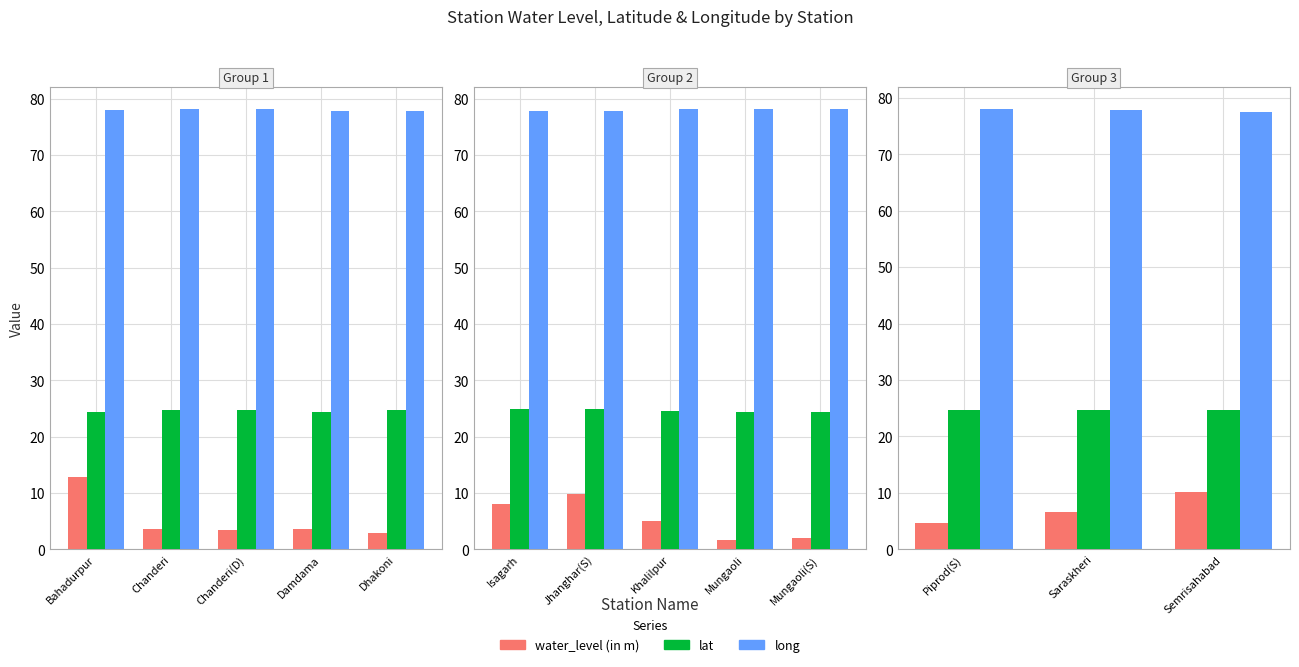

What are all the series names shown in the legend?

water_level (in m), lat, long